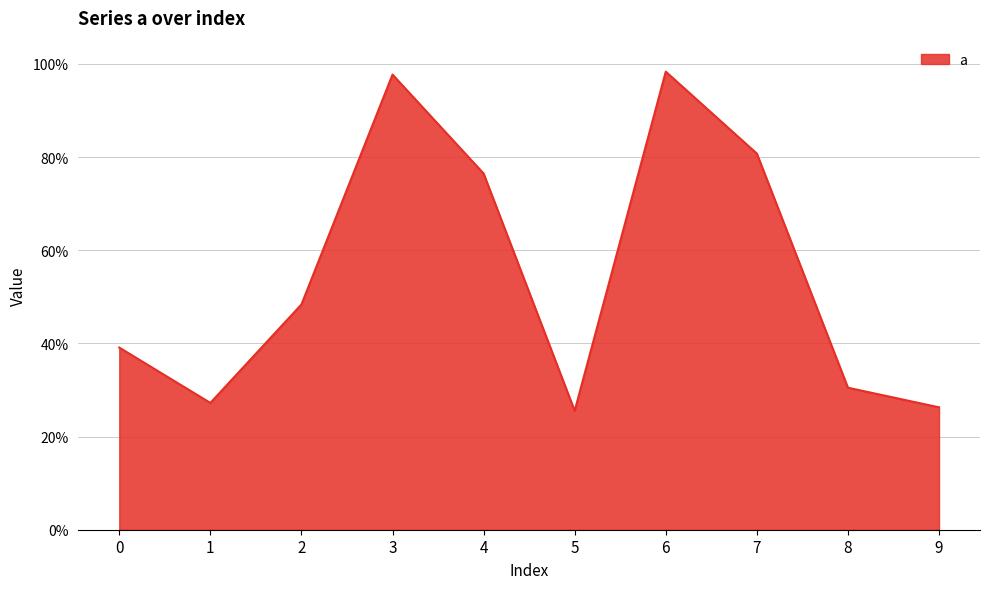

Reading left to right, extract all data points from this chart.

0=0.4	1=0.3	2=0.5	3=1.0	4=0.8	5=0.3	6=1.0	7=0.8	8=0.3	9=0.3